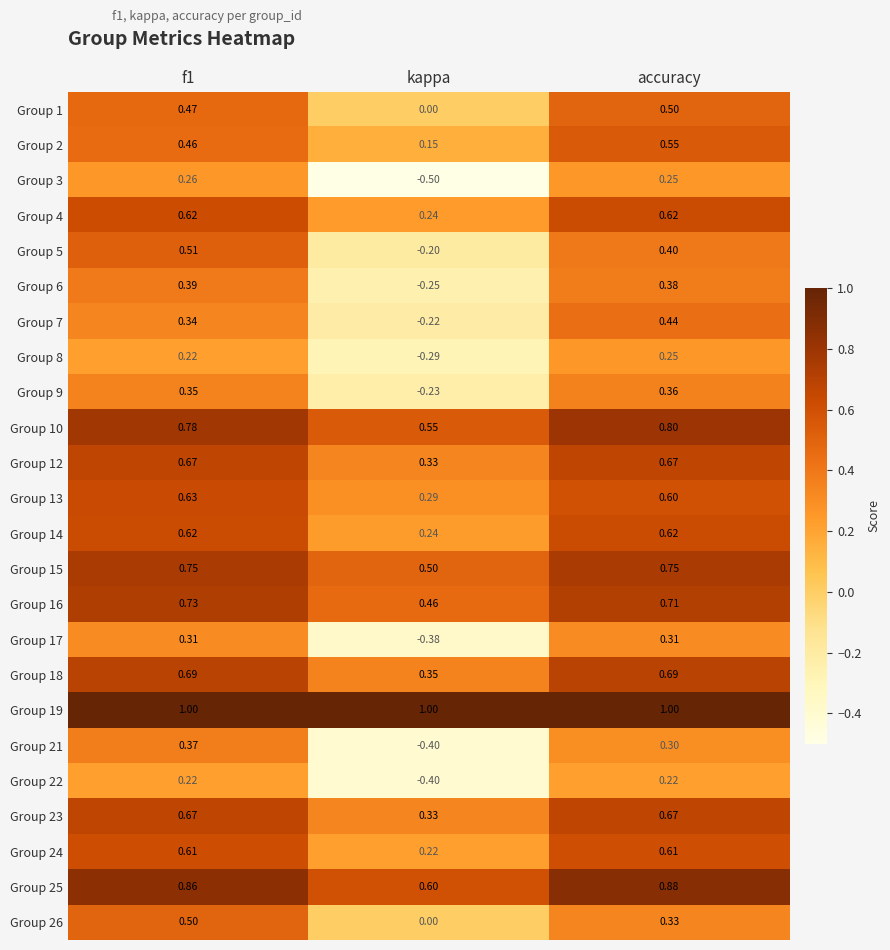

At which label does Group 18 reach its minimum?

kappa